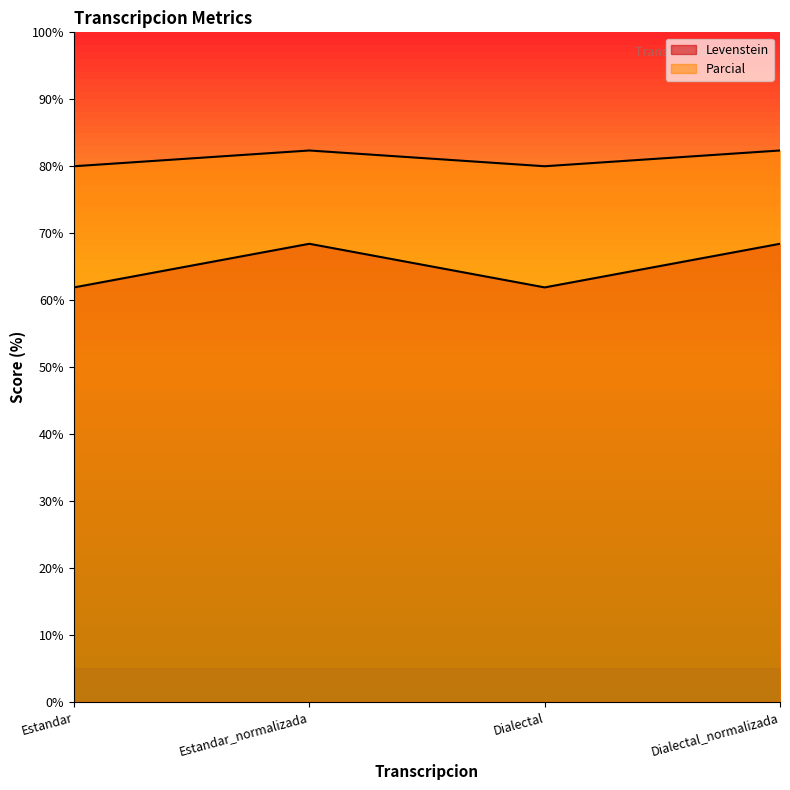

What is the lowest value of the Parcial series?

80.0